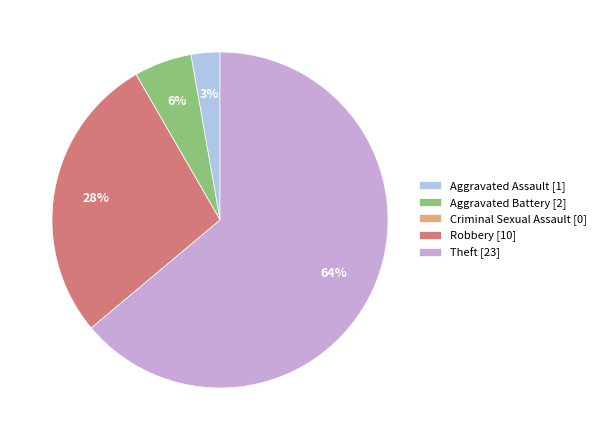

Combined, do Theft and Aggravated Battery account for over 50%?

Yes